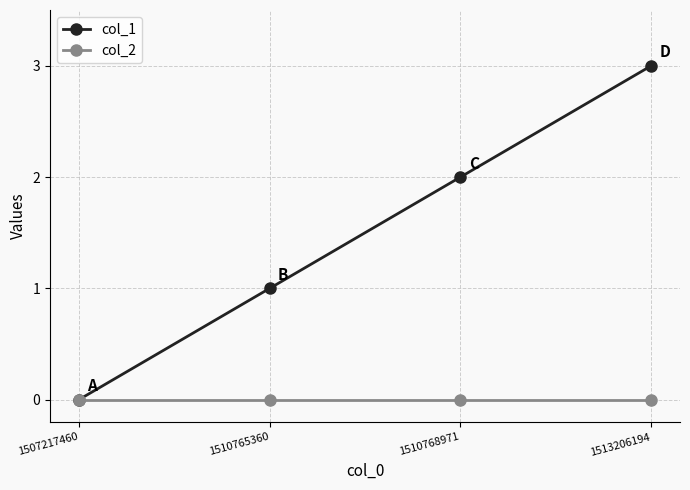

Reading left to right, list all the values displayed in this chart.

col_1: 0	1	2	3
col_2: 0	0	0	0